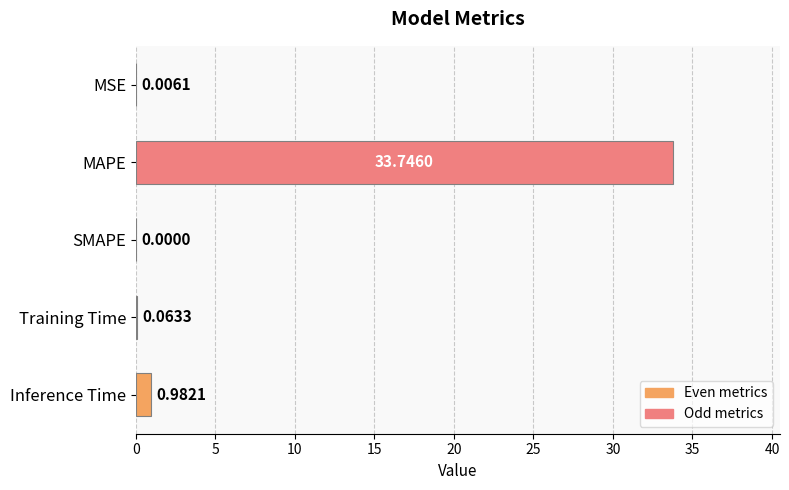

What is the sum of the values at MAPE and MSE?

33.8